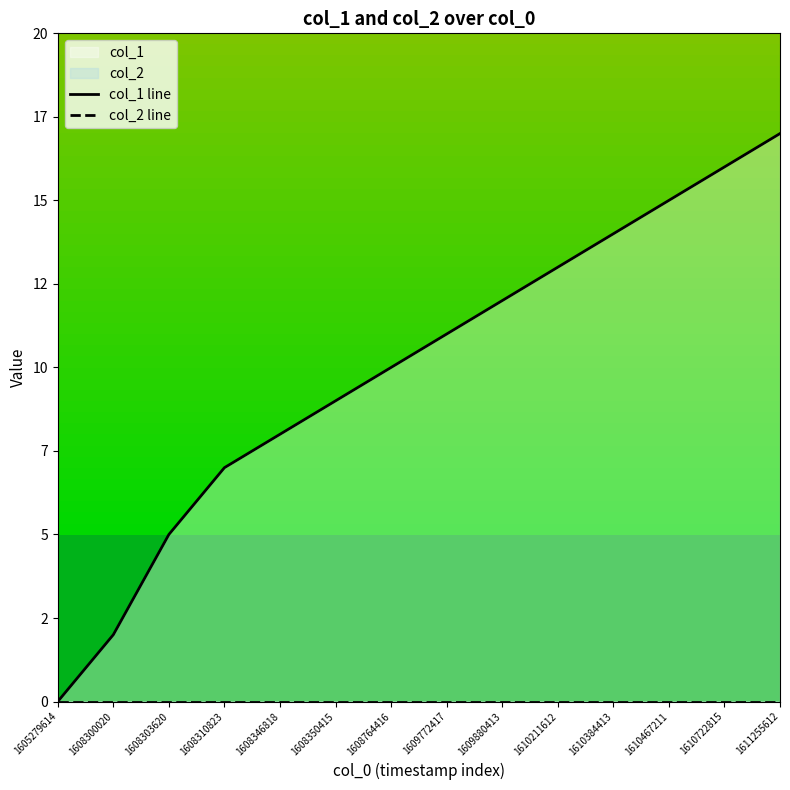

Between 1605279614 and 1608300020, which series saw the biggest shift?

col_1 line